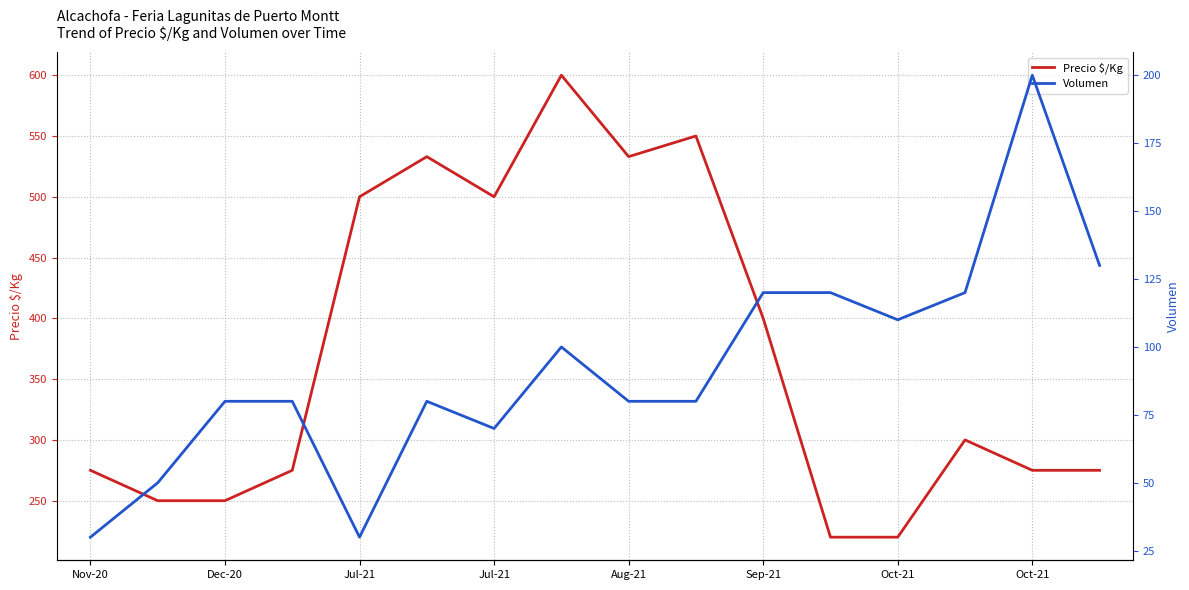

True or false: Precio $/Kg has a value of 322 at Jul-21.

False